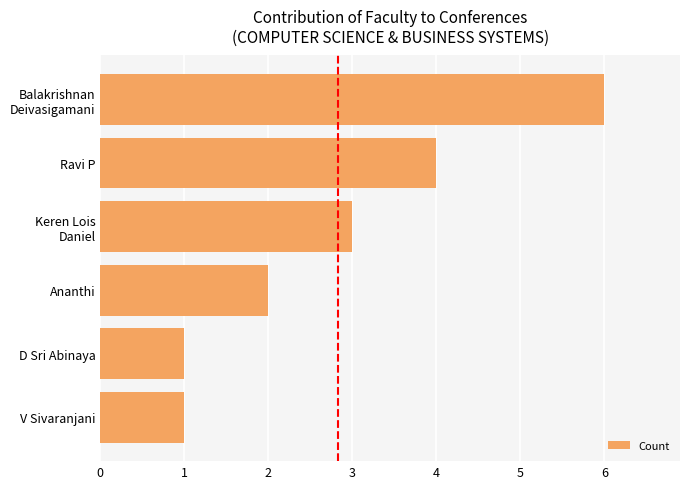

How many data points does each series have?

6